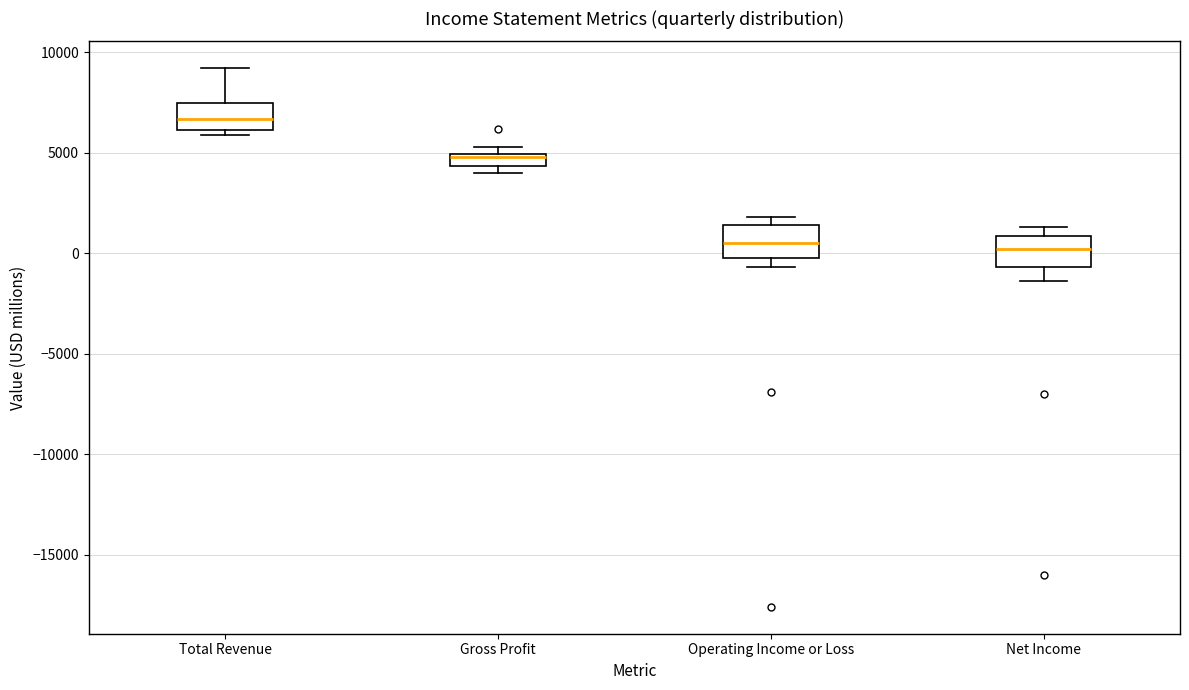

Where is the lower edge of the box for Net Income on the y-axis? The values are not printed on the chart, so give them approximately, as read against the axis.

-500